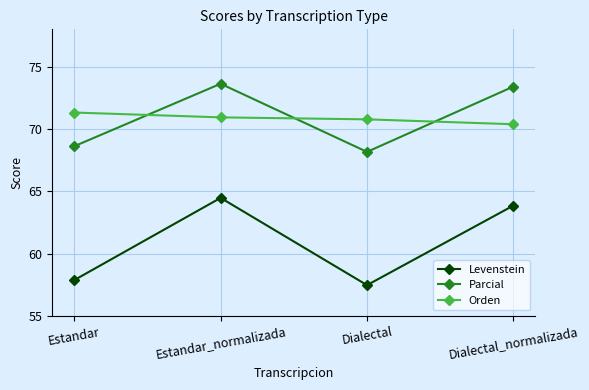

How many lines are shown in the chart?

3